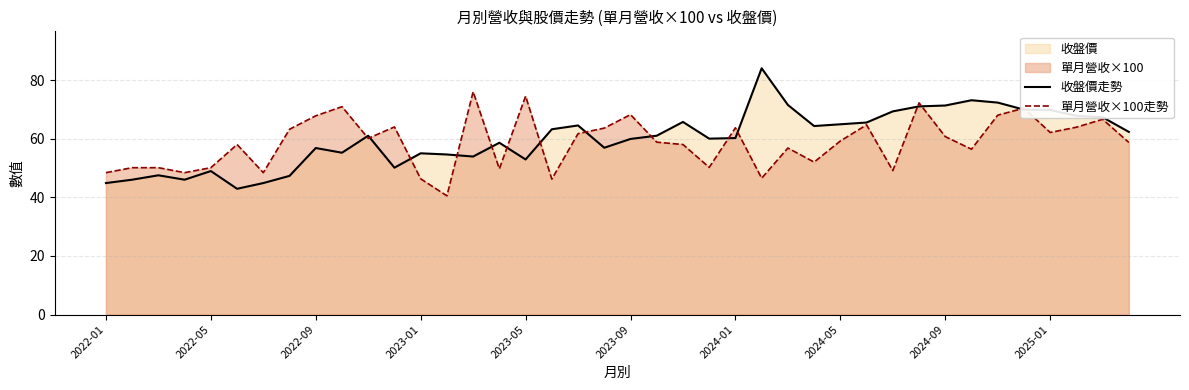

List the series in order of their peak value, lowest first.

單月營收×100走勢, 收盤價走勢